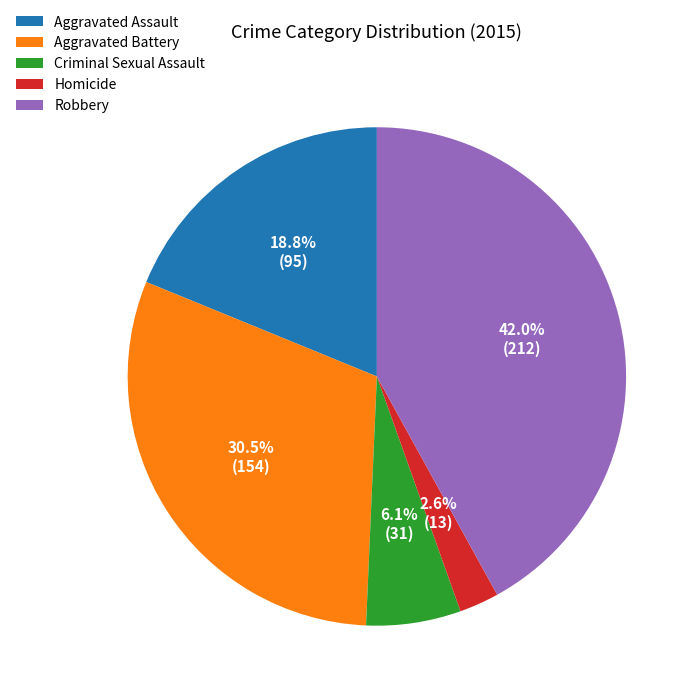

Count the number of slices in the pie.

5